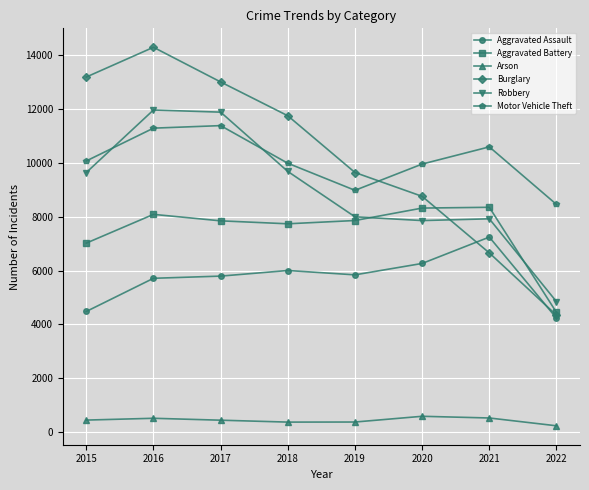

At how many categories does at least one series exceed 4841?

8